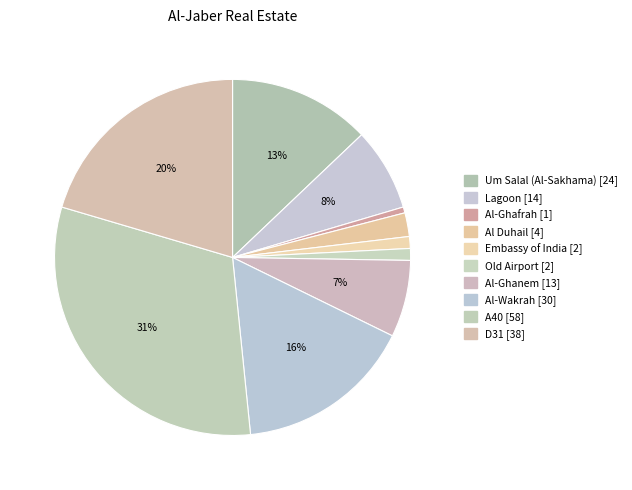

To the nearest percent, what portion does Embassy of India represent?

1%